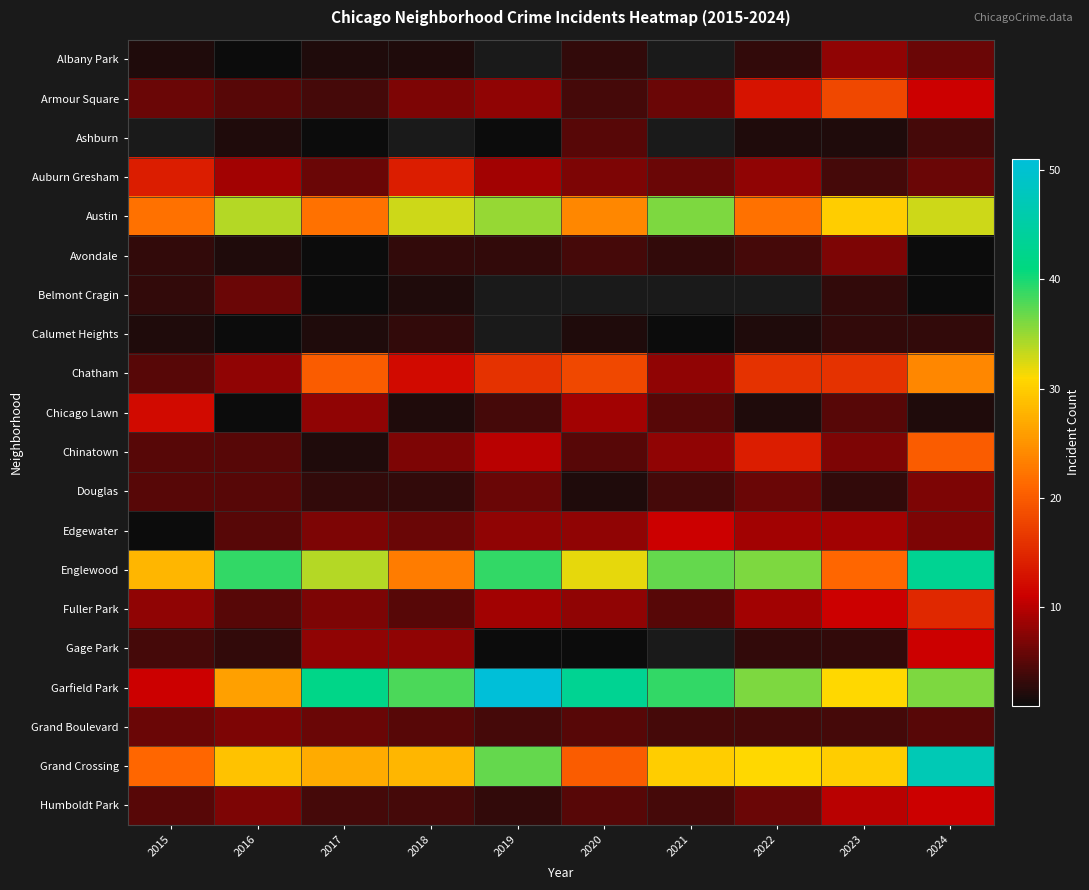

At which category is the sum across all series the highest?

2024